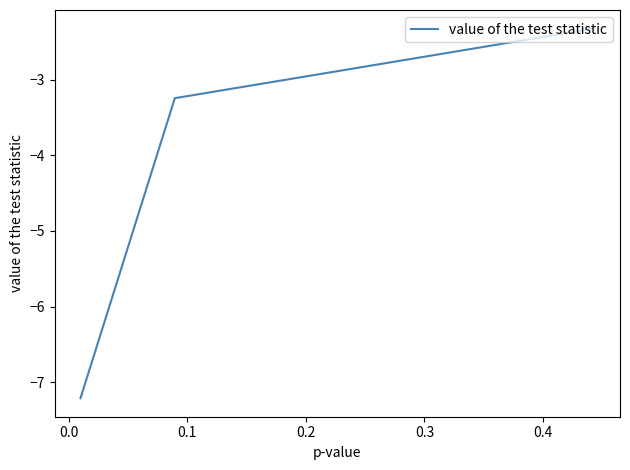

What is the smallest value displayed?

-7.2